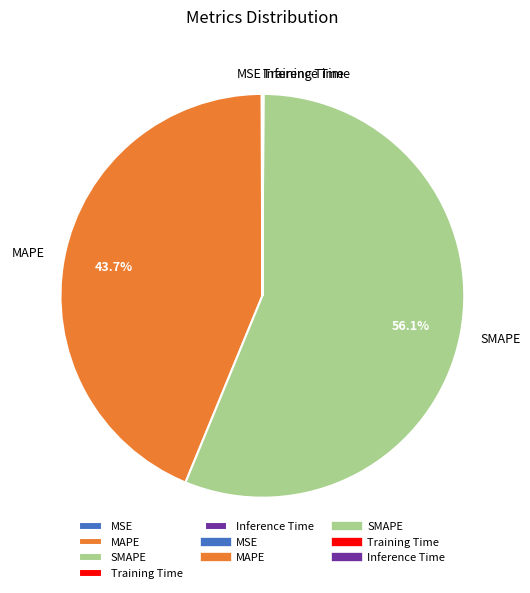

Is there any slice that represents more than half of the pie?

Yes